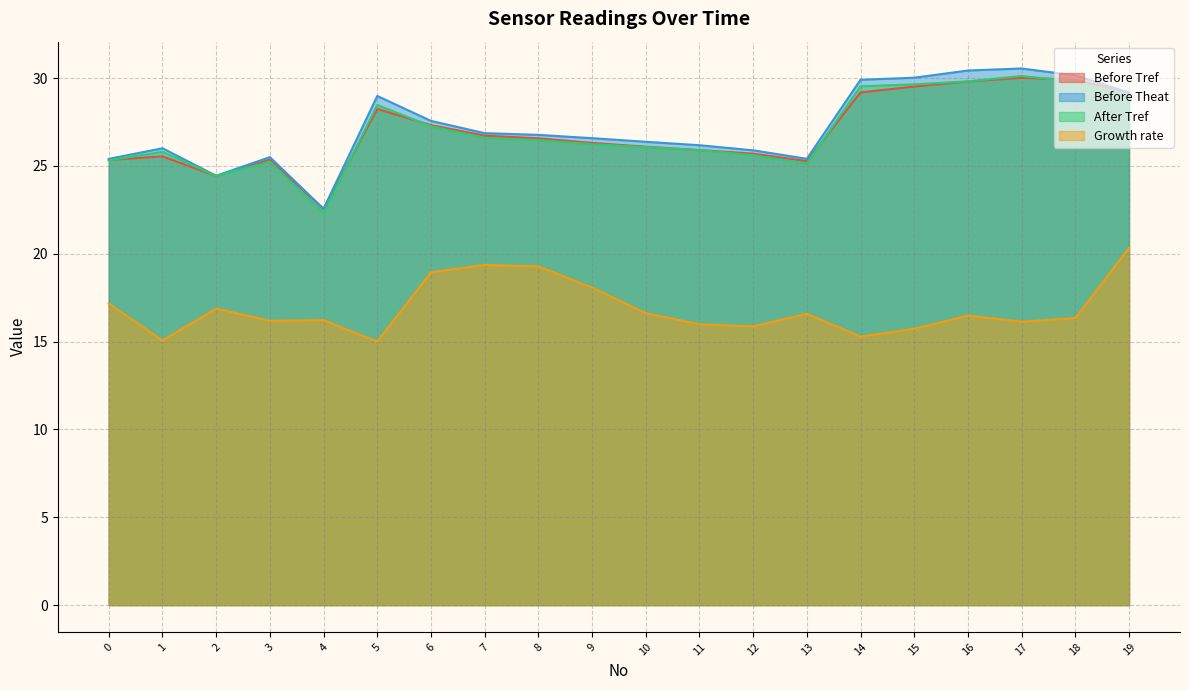

Does the chart have visible grid lines?

Yes